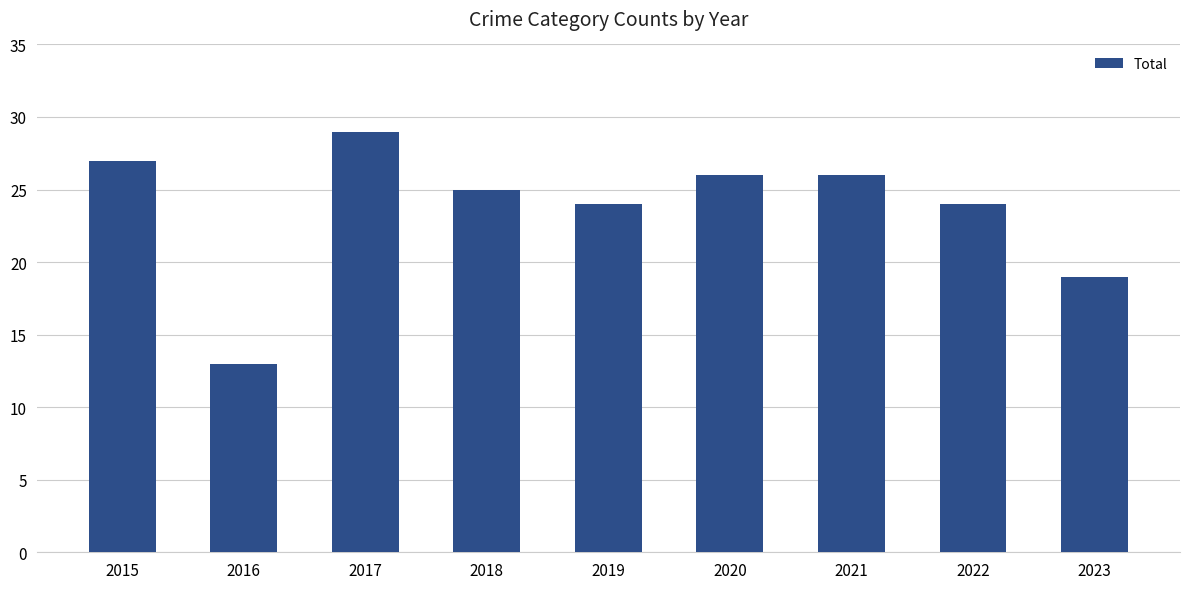

What is the value of the 8th bar from the left?

24